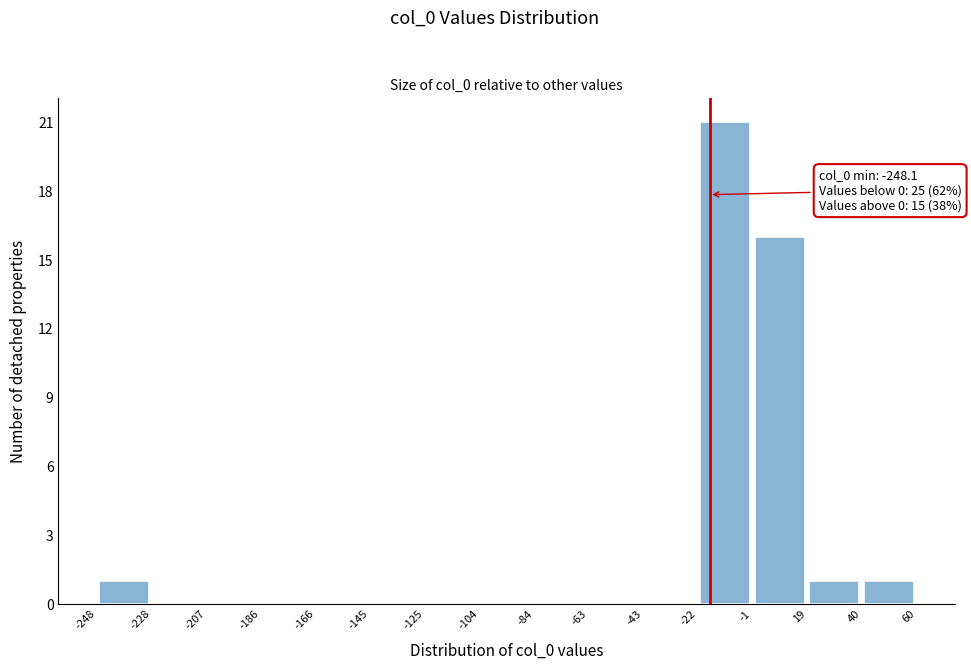

Which range on the x-axis has the tallest bar?

-22 to -1